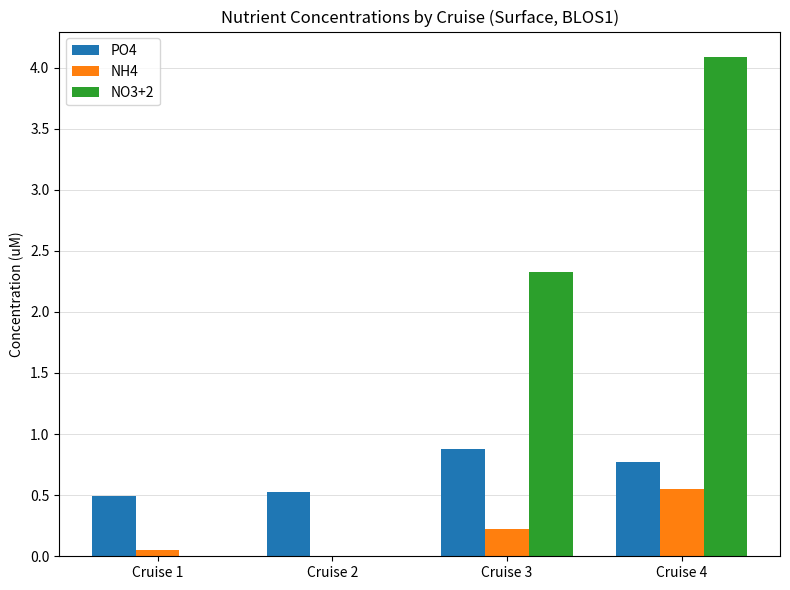

At which category is the sum across all series the highest?

Cruise 4